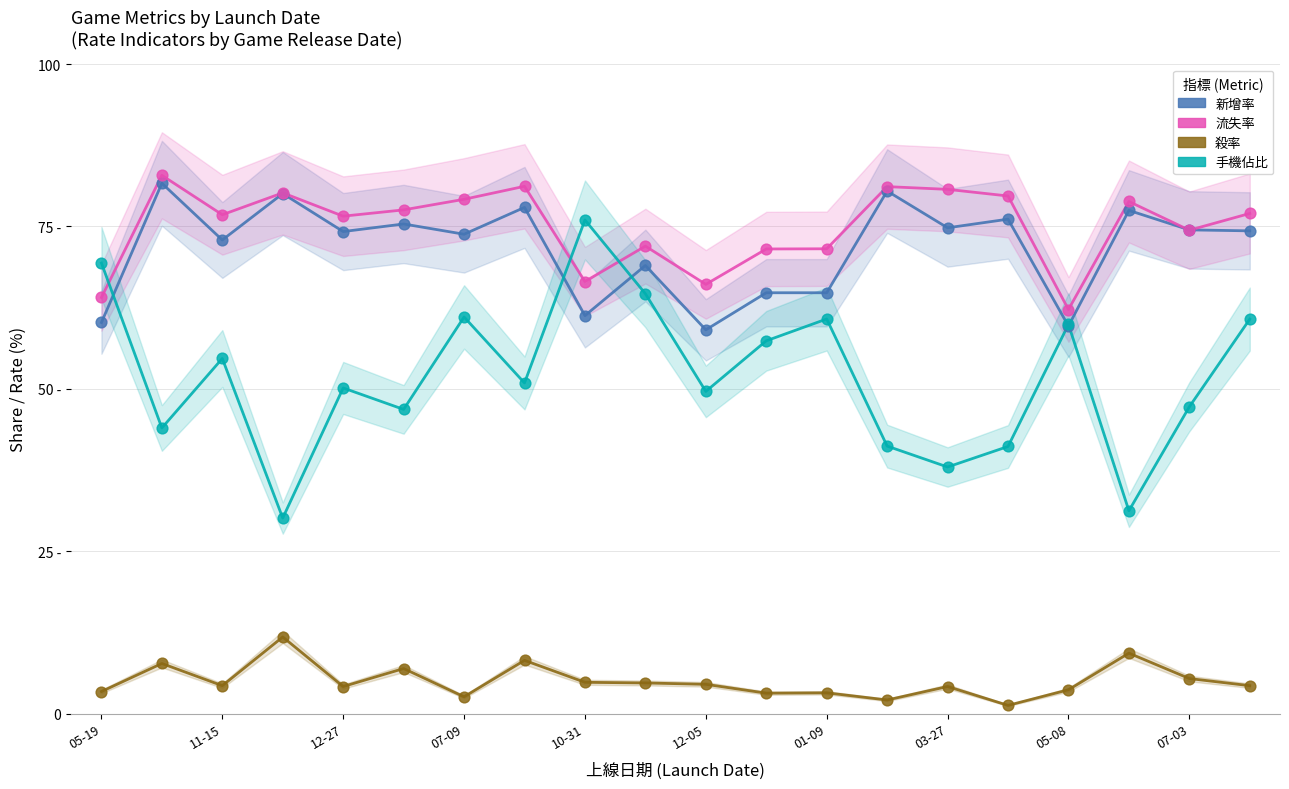

Which series reaches the minimum Y coordinate?

殺率